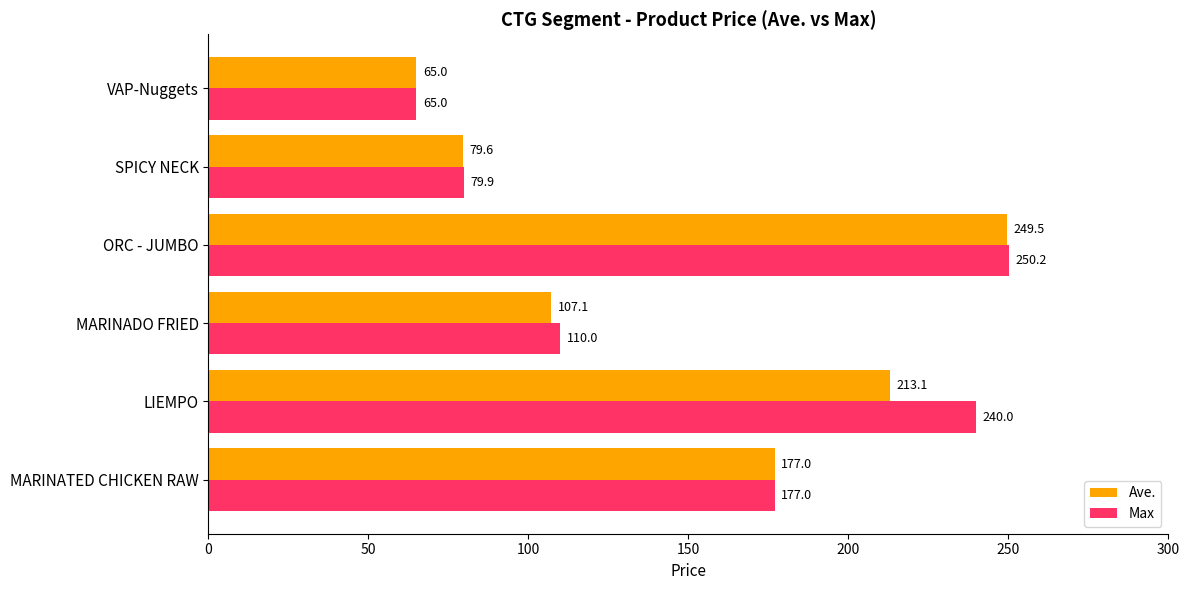

What is the difference between the second highest and minimum values in the Max series?

175.0